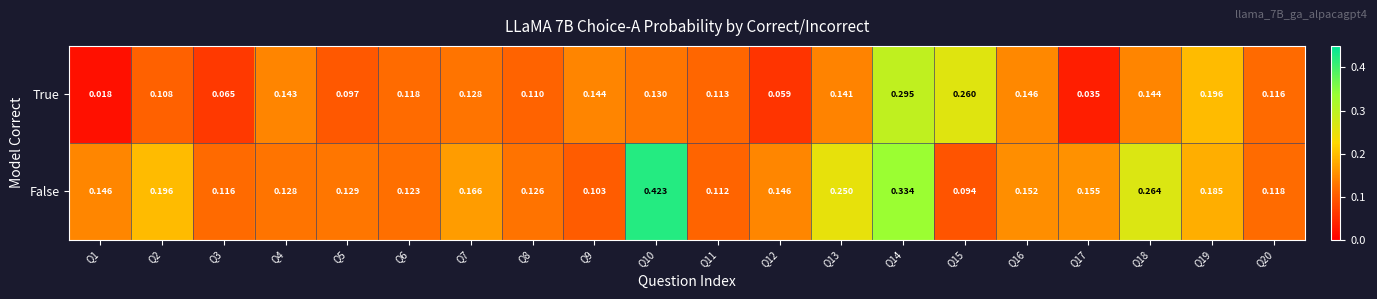

At which category is the sum across all series the highest?

Q14